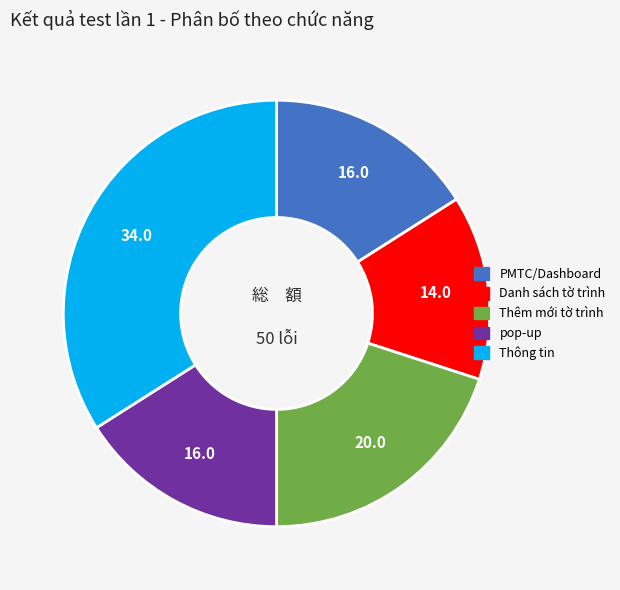

What is the smallest slice in the pie chart?

Danh sách tờ trình